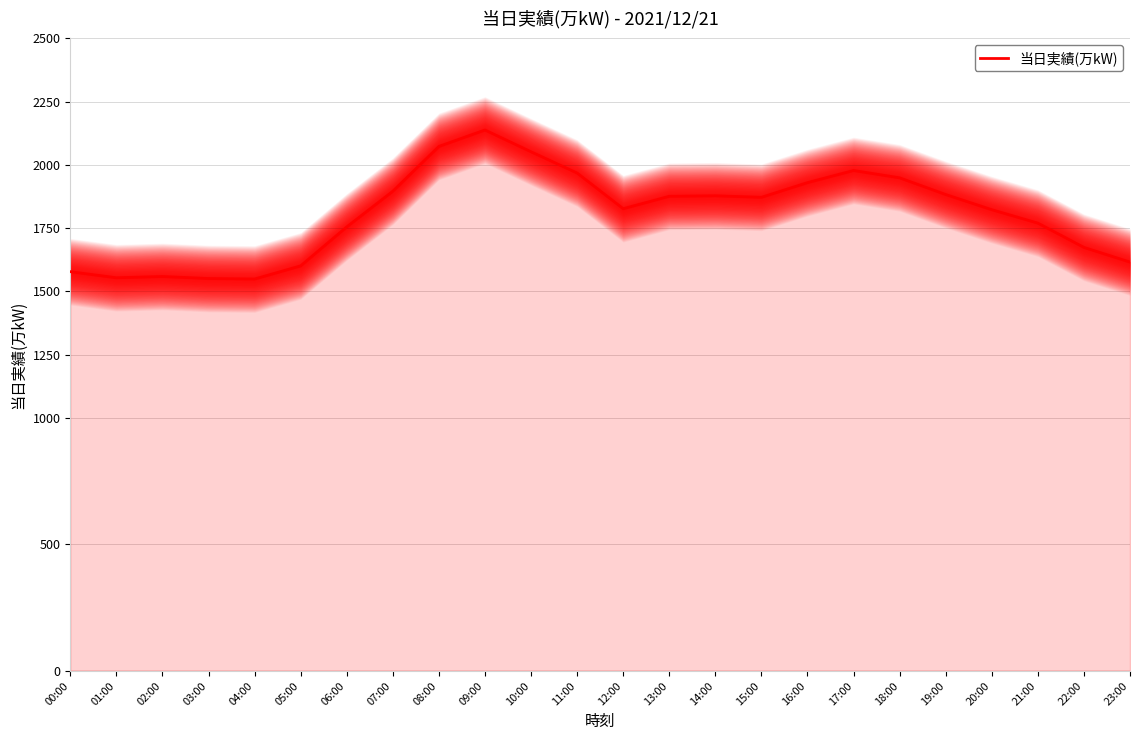

What position from the left is 21:00?

22